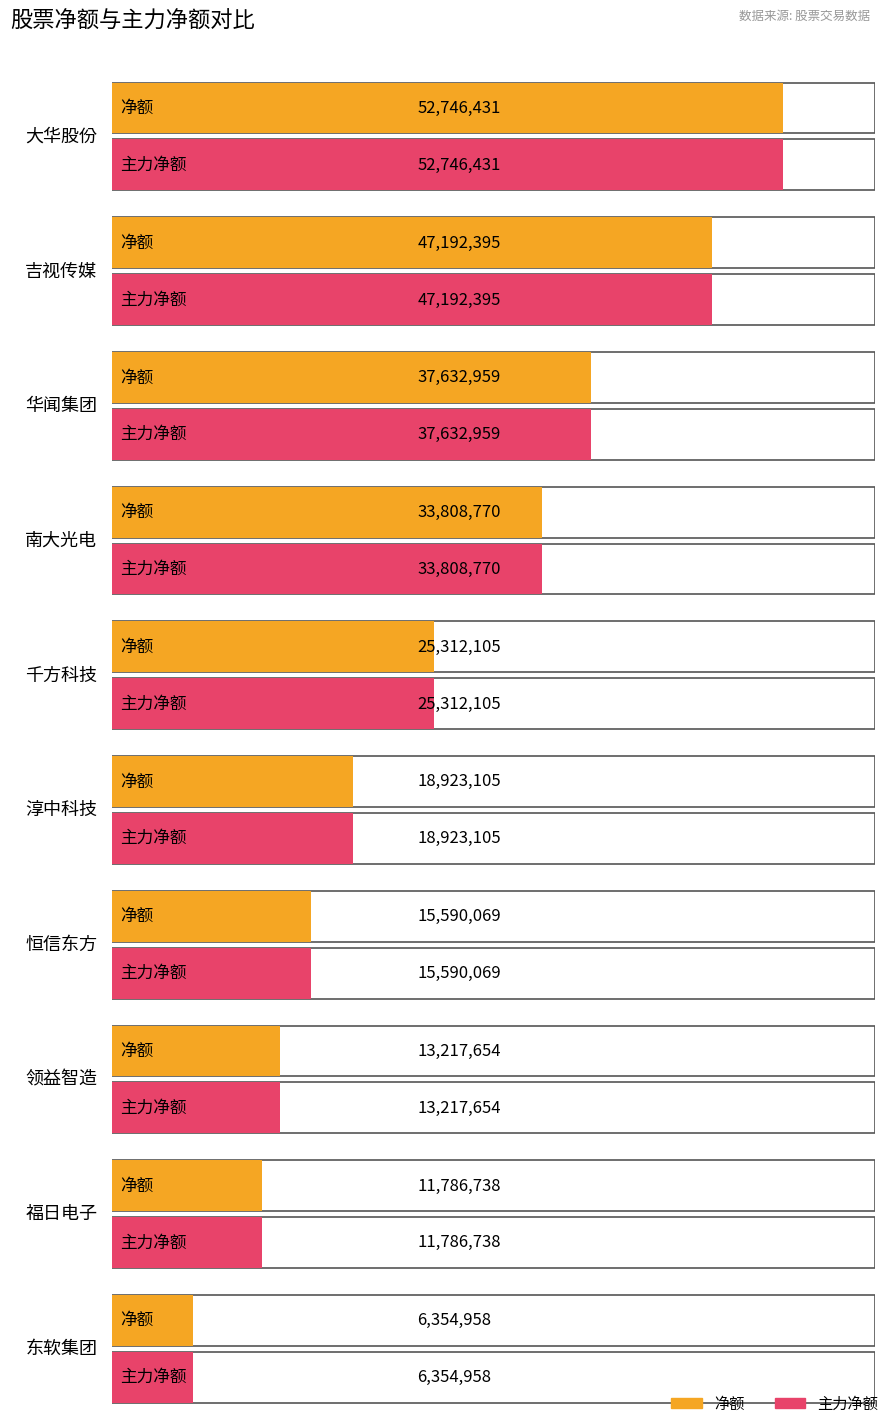

Count the number of data series in this chart.

2